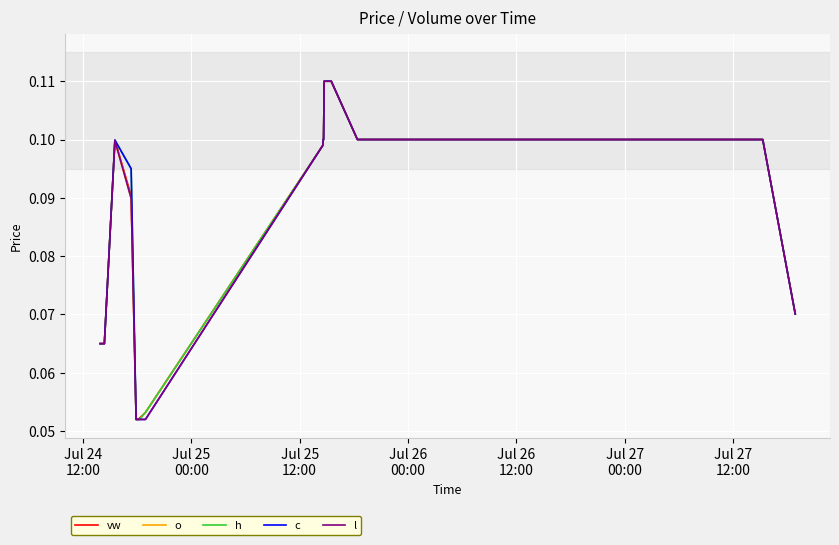

What is the highest value of the l series?

0.1